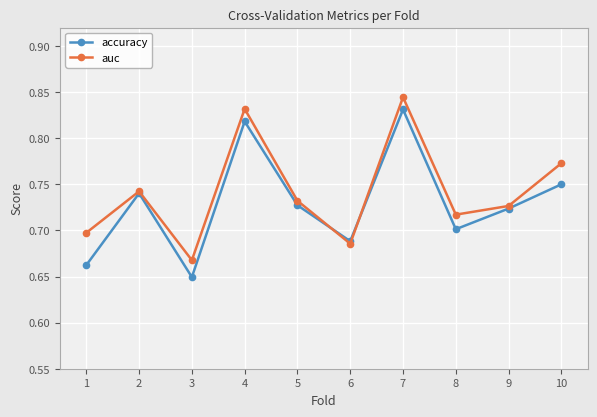

Where is the first local minimum for accuracy?

3